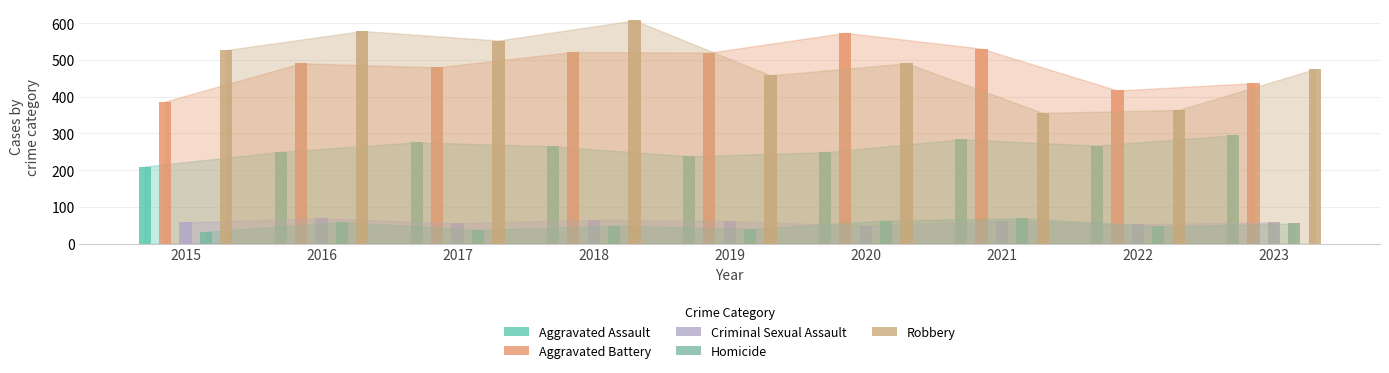

At 2018, list the series in order from smallest to largest.

Homicide, Criminal Sexual Assault, Aggravated Assault, Aggravated Battery, Robbery